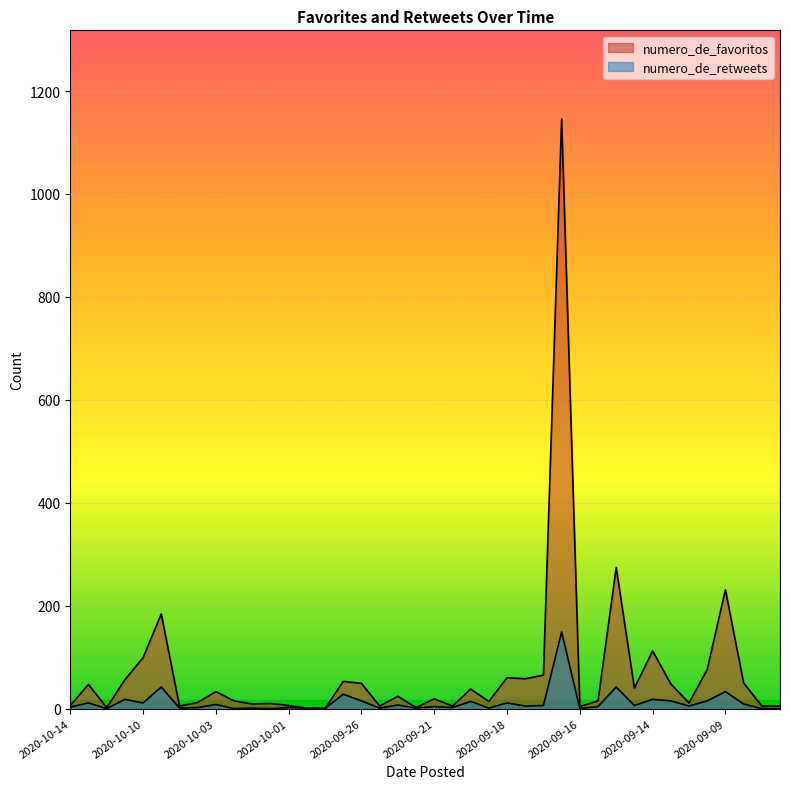

What are all the series names shown in the legend?

numero_de_favoritos, numero_de_retweets